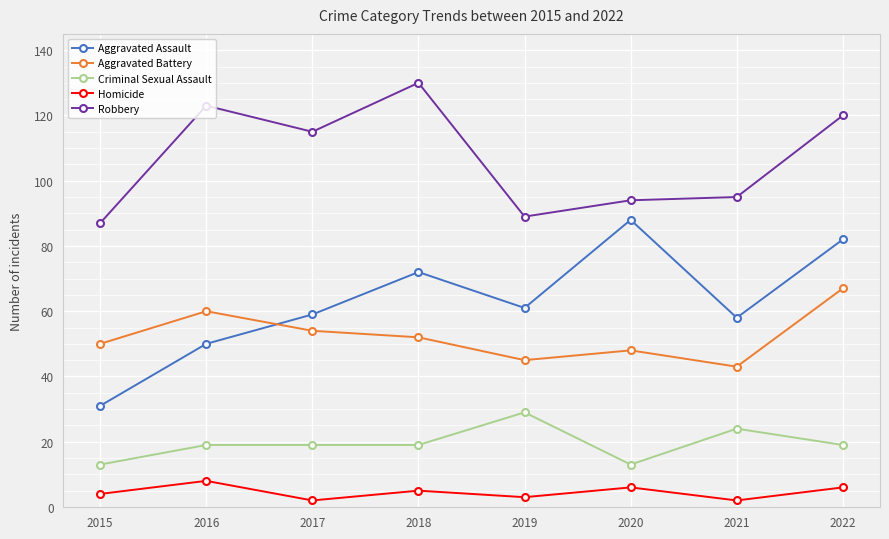

Which series has the widest spread of values?

Aggravated Assault